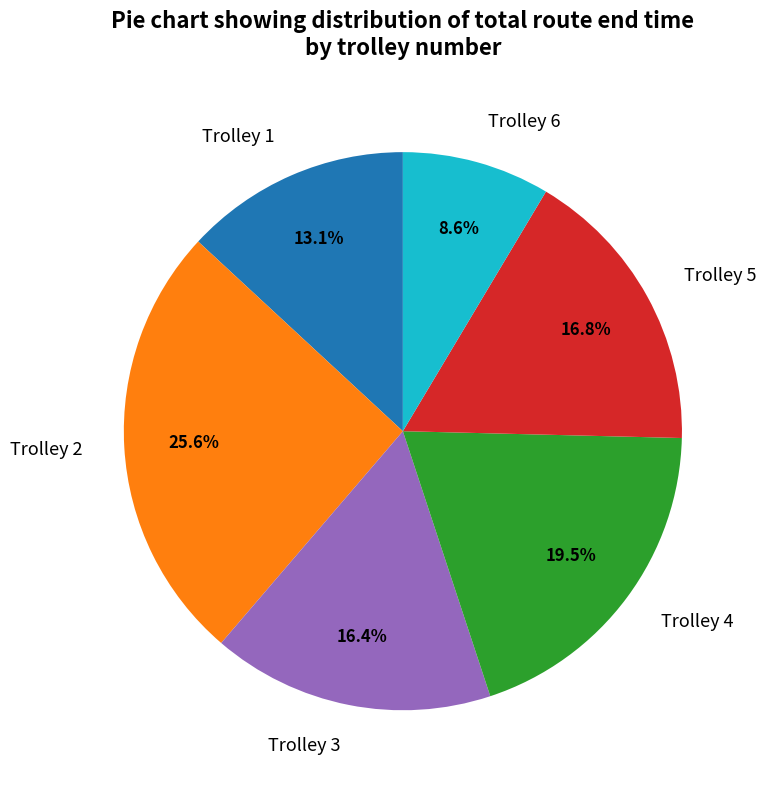

What percentage is the Trolley 1 slice, to the nearest percent?

13%